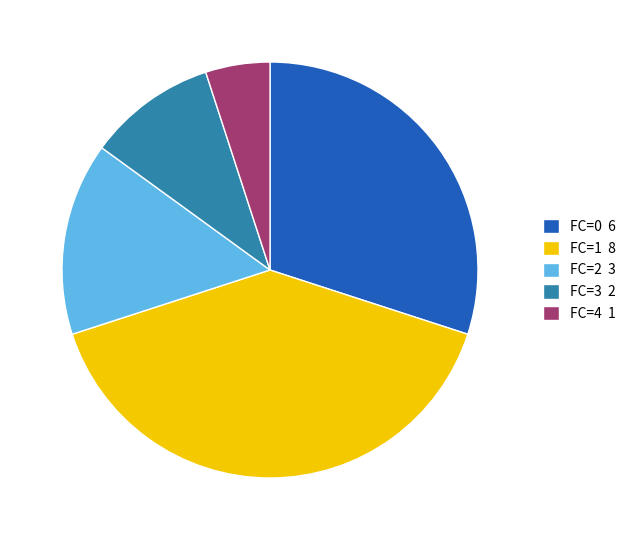

What is the largest slice in the pie chart?

FC=1